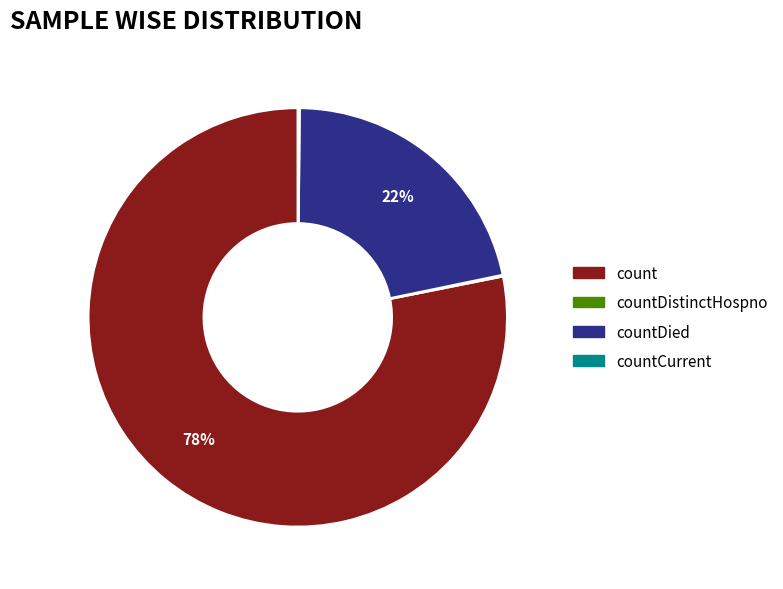

To the nearest percent, what is the average slice percentage?

25%